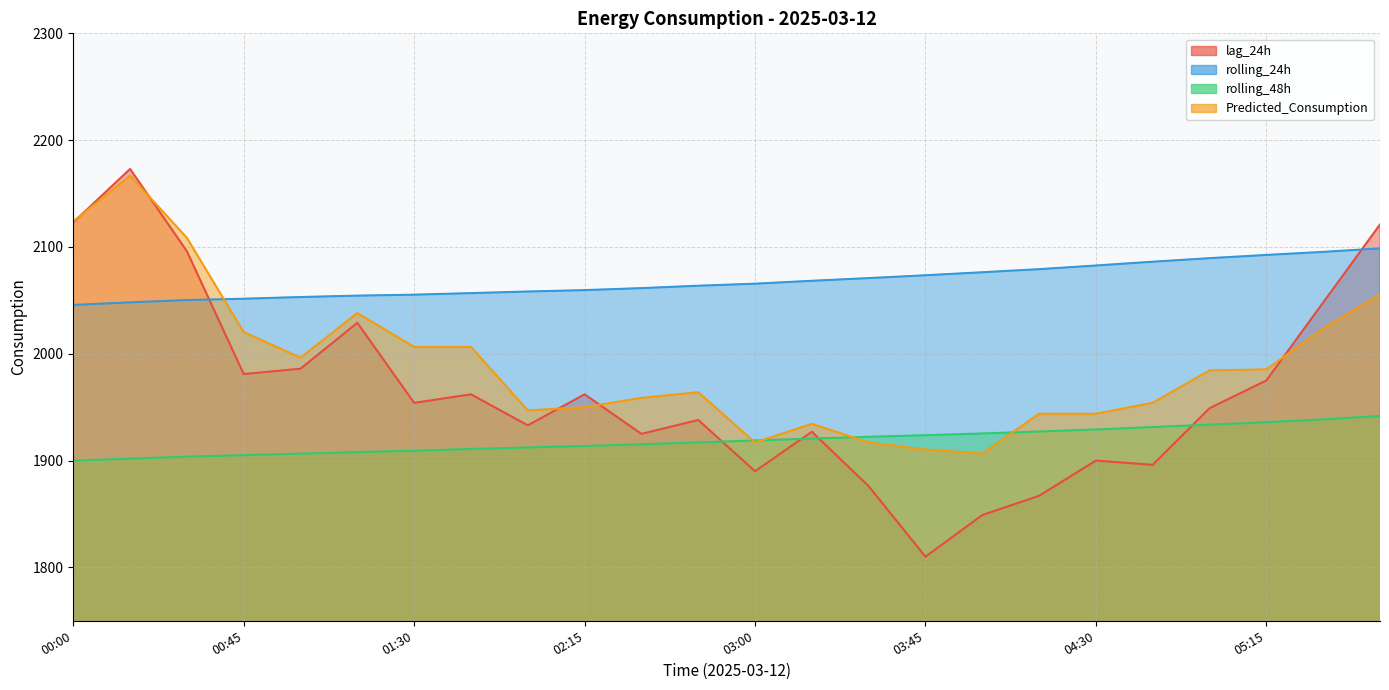

Does the chart display data point markers on the line(s)?

No